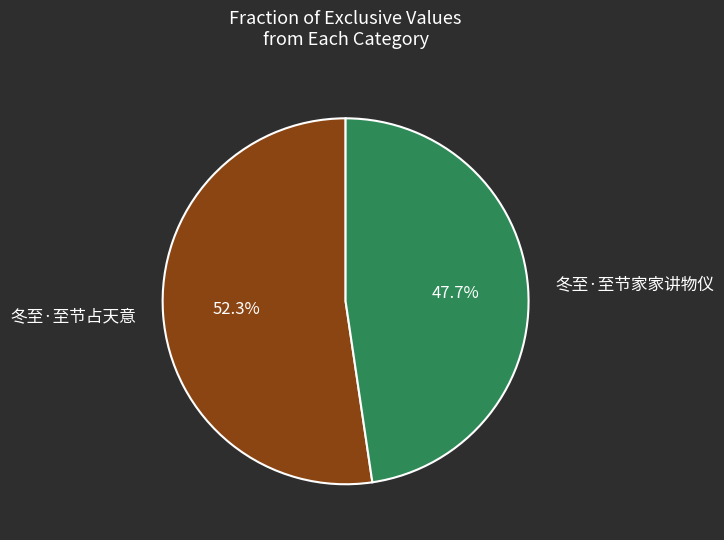

Which category accounts for the majority?

冬至·至节占天意